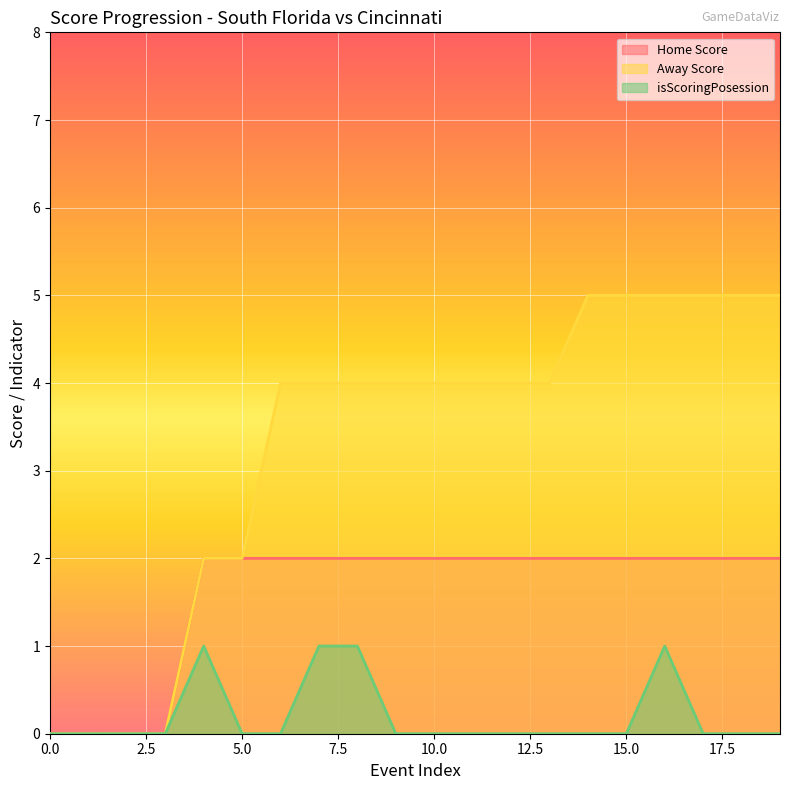

True or false: Away Score has more than 1 points higher than both neighbors.

False